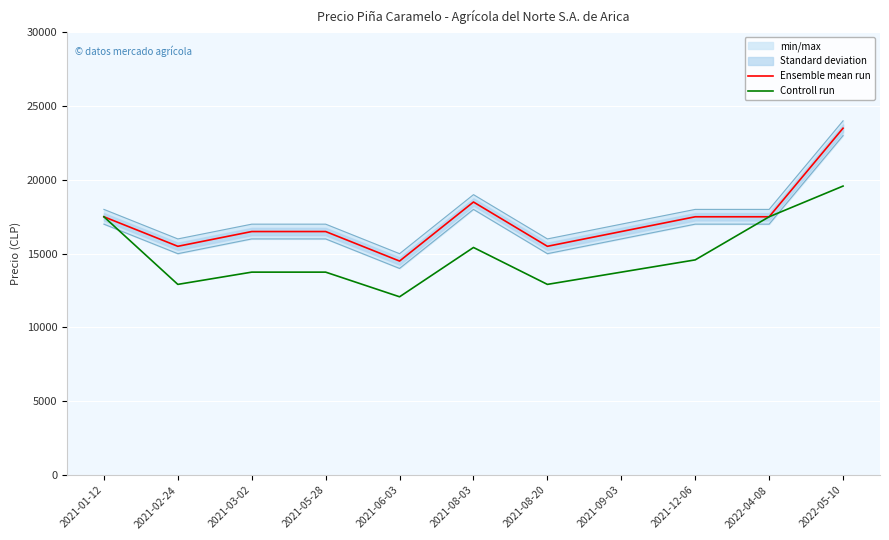

Reading left to right, transcribe all the data shown in this chart.

Ensemble mean run: 2021-01-12=17500	2021-02-24=15500	2021-03-02=16500	2021-05-28=16500	2021-06-03=14500	2021-08-03=18500	2021-08-20=15500	2021-09-03=16500	2021-12-06=17500	2022-04-08=17500	2022-05-10=23500
Controll run: 2021-01-12=17500	2021-02-24=12920	2021-03-02=13750	2021-05-28=13750	2021-06-03=12080	2021-08-03=15420	2021-08-20=12920	2021-09-03=13750	2021-12-06=14580	2022-04-08=17500	2022-05-10=19580